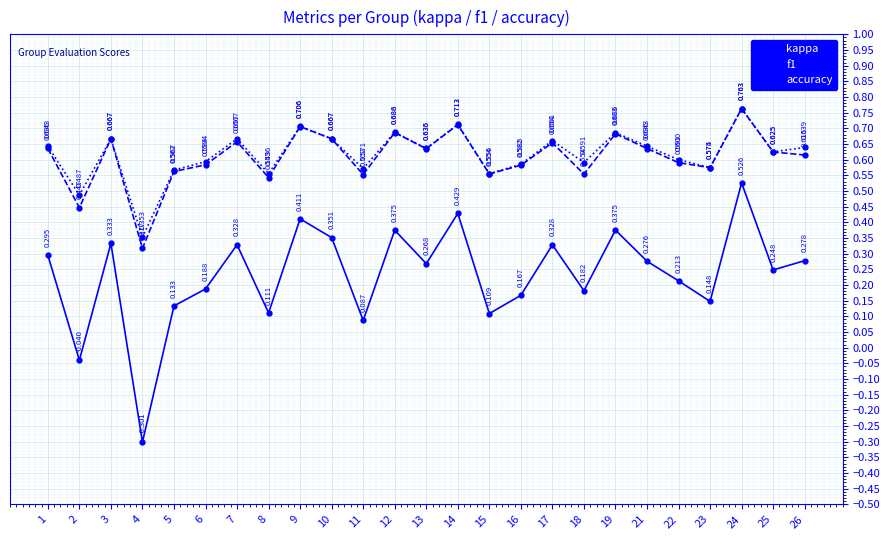

Is the value of f1 at 23 greater than the value of kappa at 3?

Yes